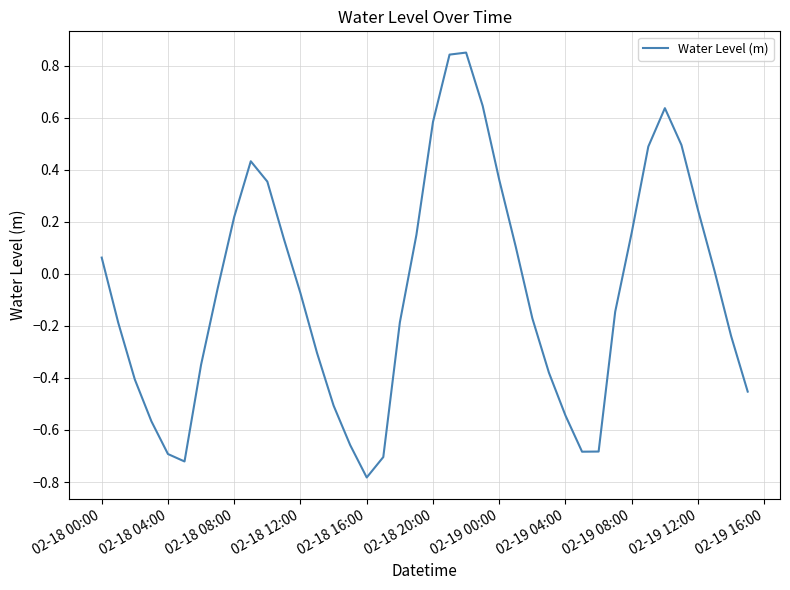

What is the smallest value displayed?

-0.8